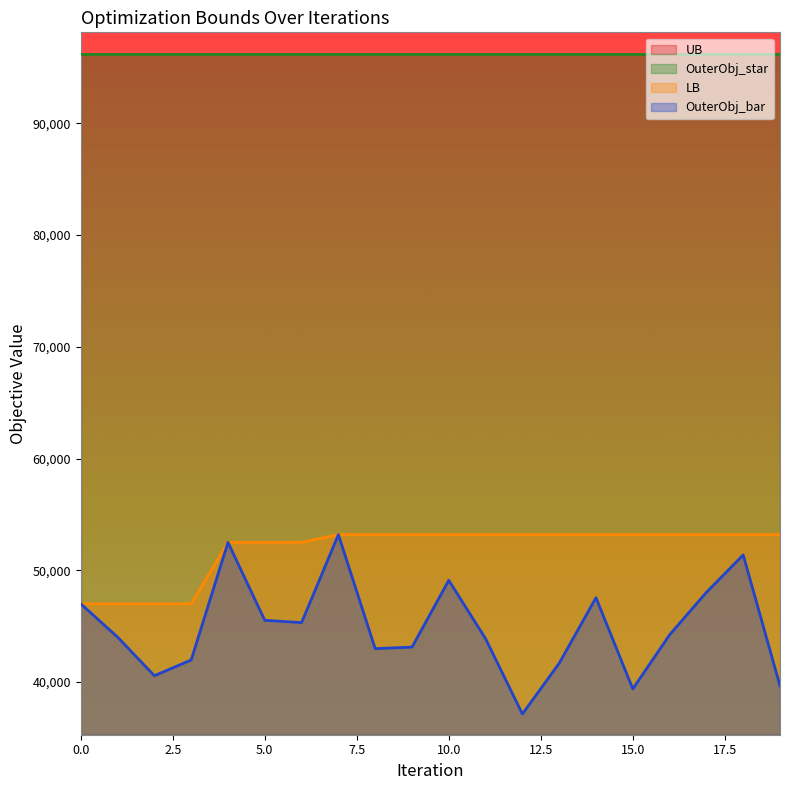

Where is the first local maximum for OuterObj_bar?

4